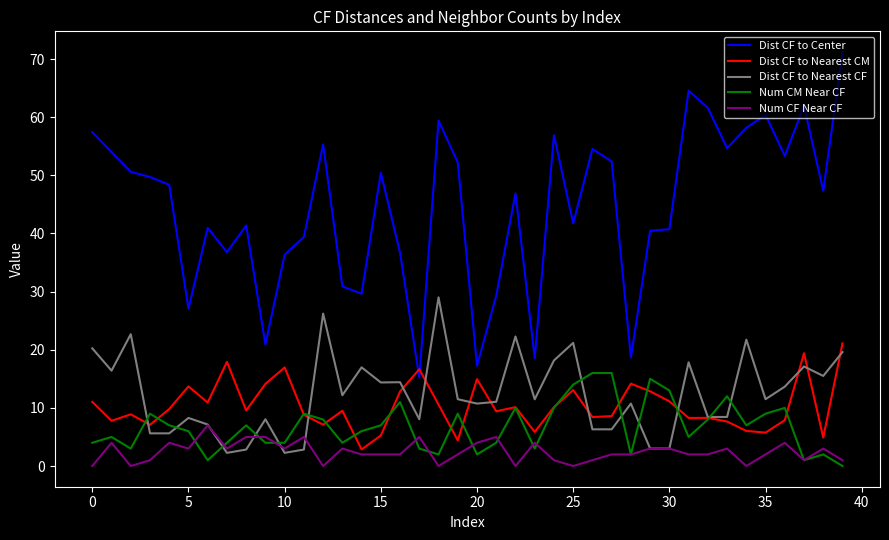

How many distinct data groups are displayed?

5